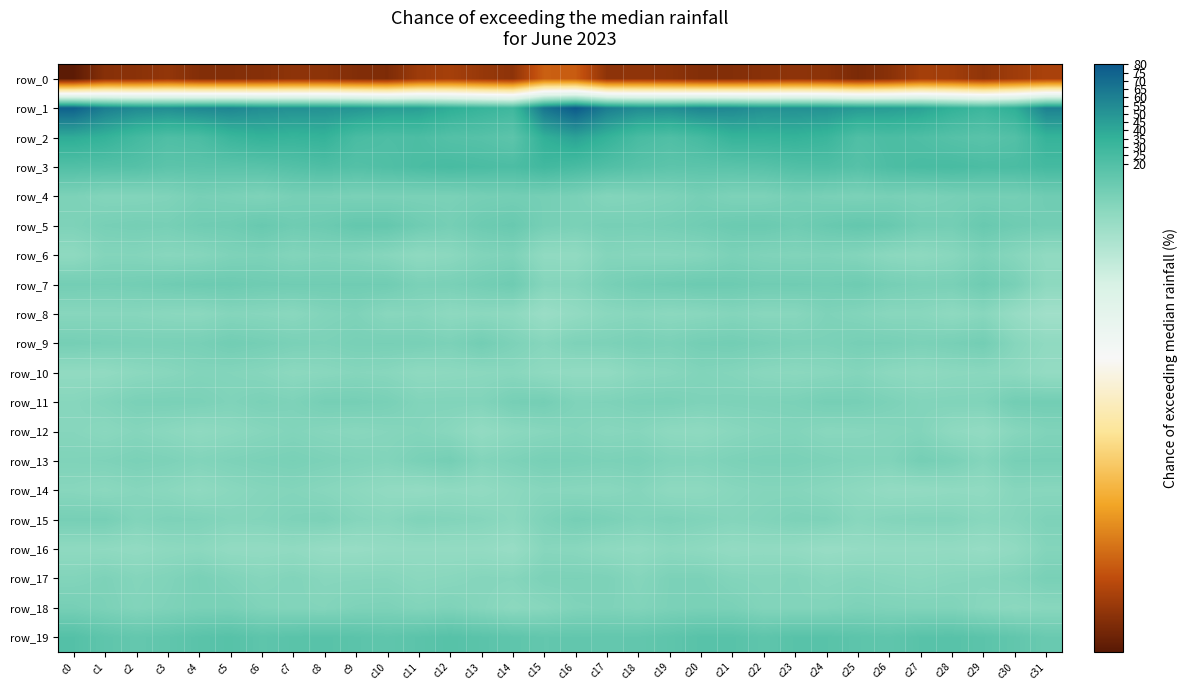

What is the sum of the row_9 values at c28 and c18?

1.7